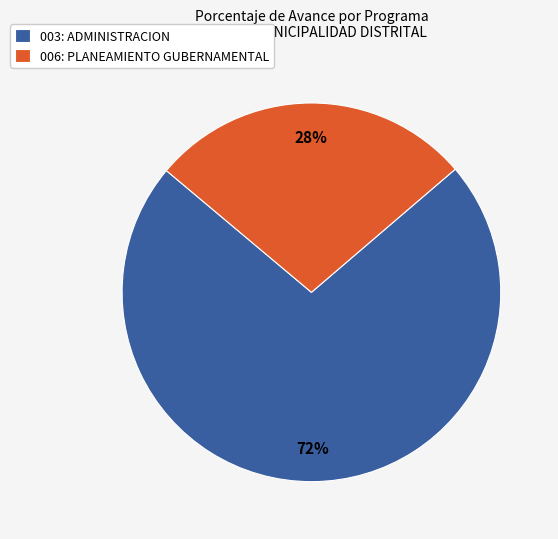

To the nearest percent, what is the average slice percentage?

50%